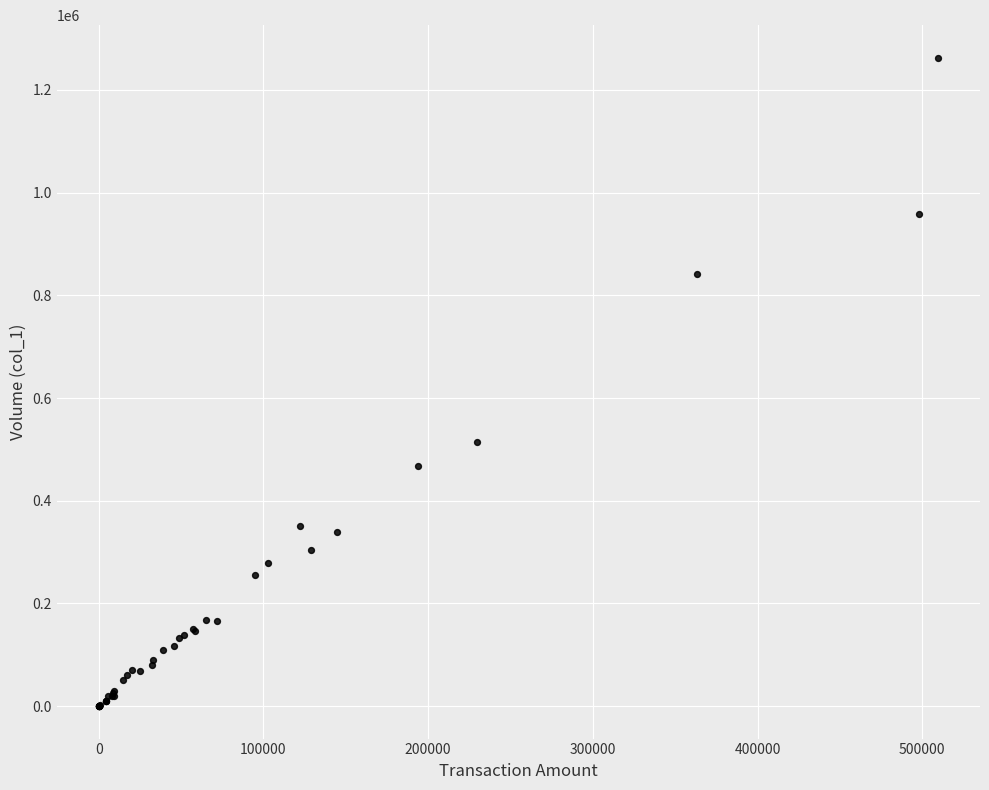

What Y value in the scatter plot is closest to 631500?

515000